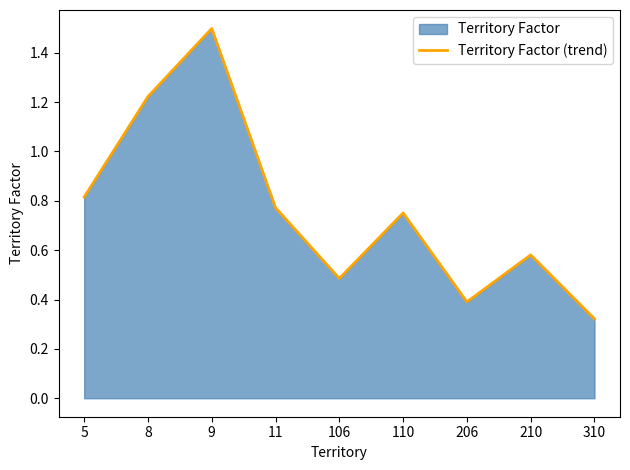

What is the sum of the values at 5 and 206?

1.2